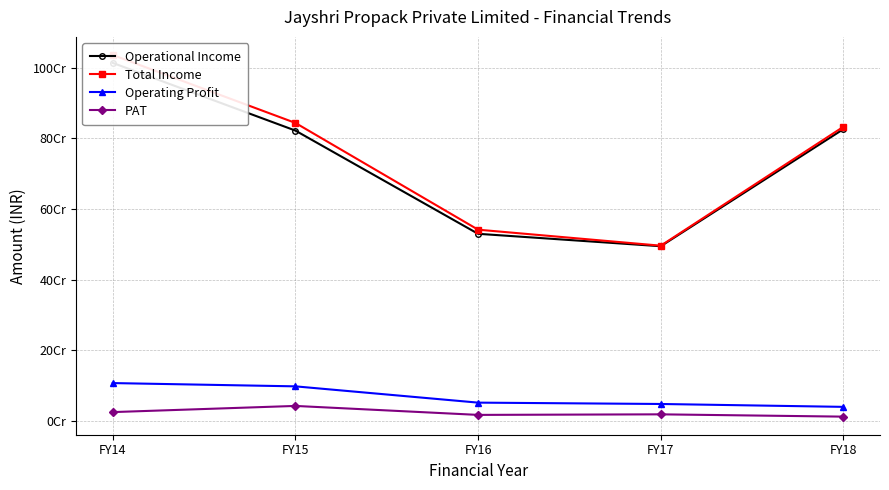

Where is the first local minimum for Operational Income?

FY17